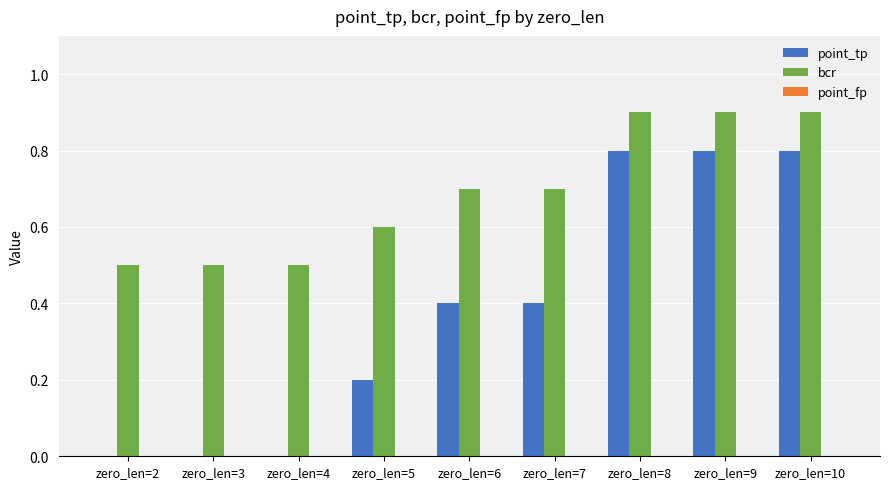

What is the sum of all point_tp values?

3.4